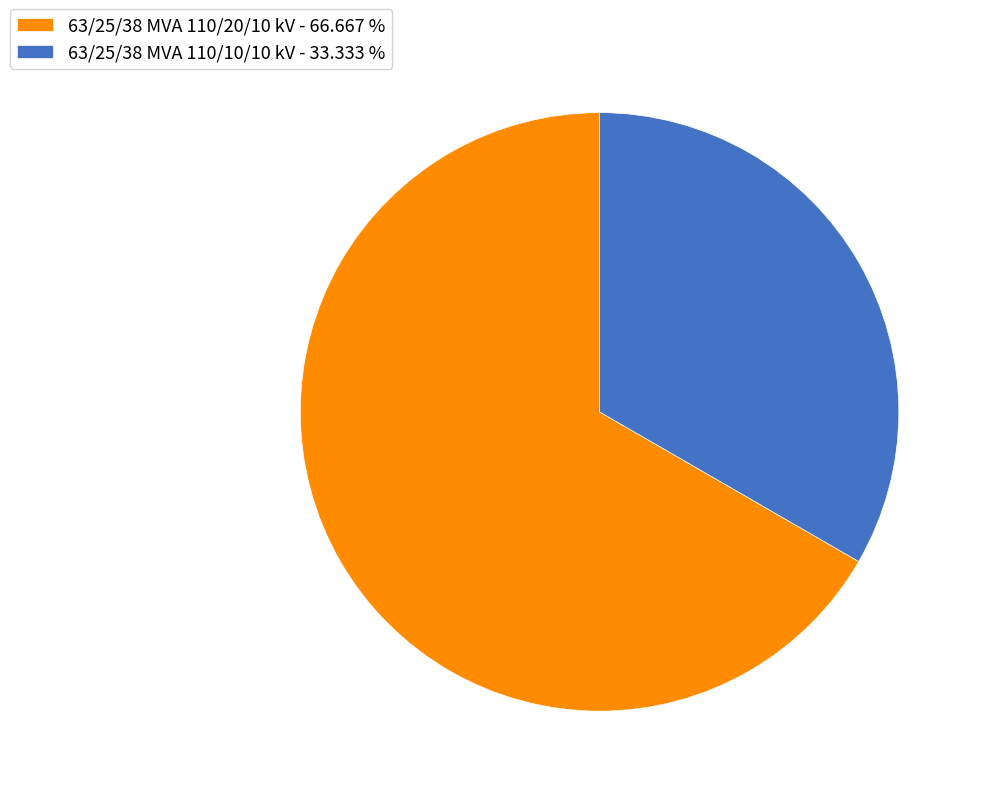

Does any single category account for the majority?

Yes